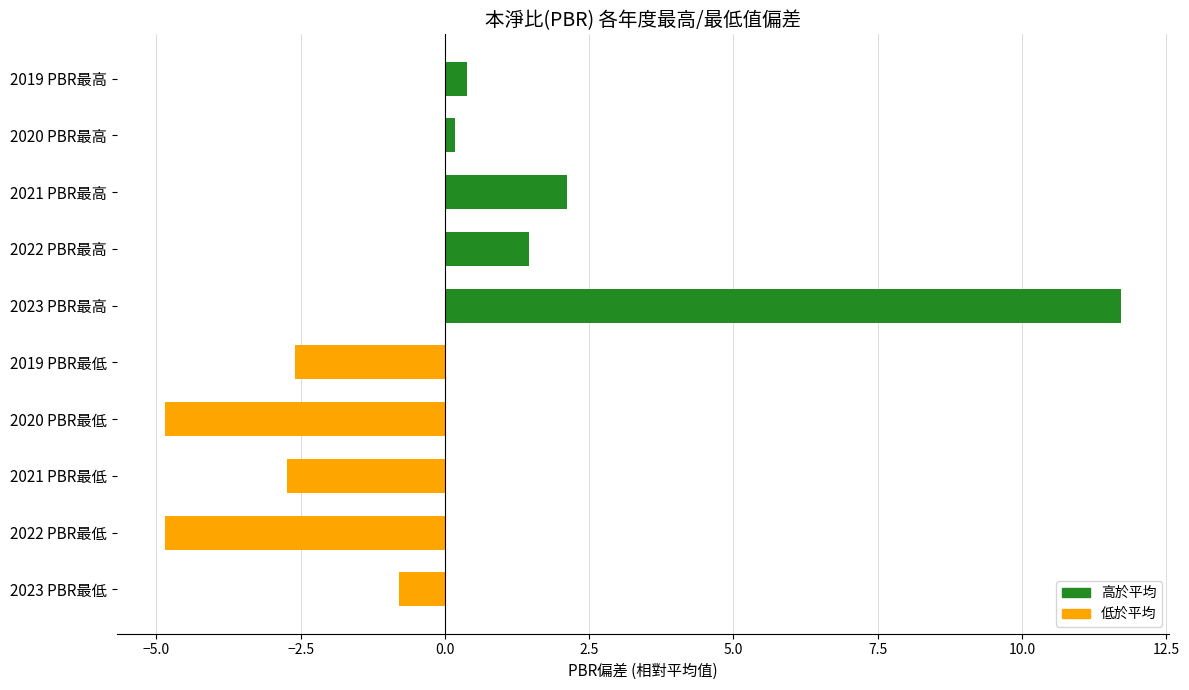

What is the smallest value displayed?

-4.9